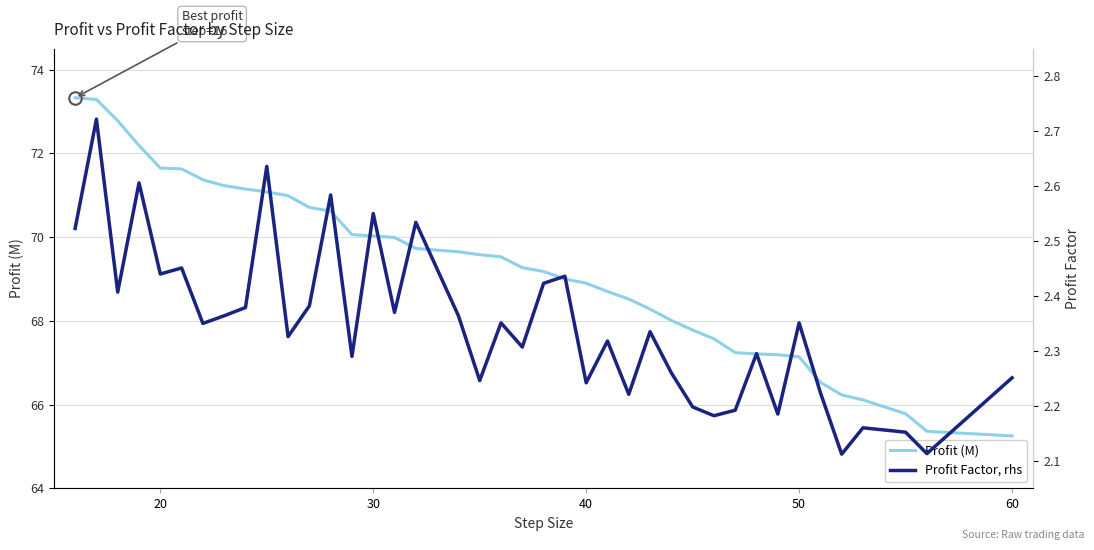

Reading left to right, list all the values displayed in this chart.

Profit (M): 73.3	73.3	72.8	72.2	71.7	71.6	71.4	71.2	71.2	71.1	71.0	70.7	70.6	70.1	70.0	70.0	69.7	69.7	69.6	69.5	69.3	69.2	69.0	68.9	68.7	68.5	68.3	68.0	67.8	67.6	67.2	67.2	67.2	67.1	66.5	66.2	66.1	65.8	65.4	65.2
Profit Factor, rhs: 2.5	2.7	2.4	2.6	2.4	2.5	2.4	2.4	2.4	2.6	2.3	2.4	2.6	2.3	2.5	2.4	2.5	2.4	2.2	2.4	2.3	2.4	2.4	2.2	2.3	2.2	2.3	2.3	2.2	2.2	2.2	2.3	2.2	2.4	2.2	2.1	2.2	2.2	2.1	2.3